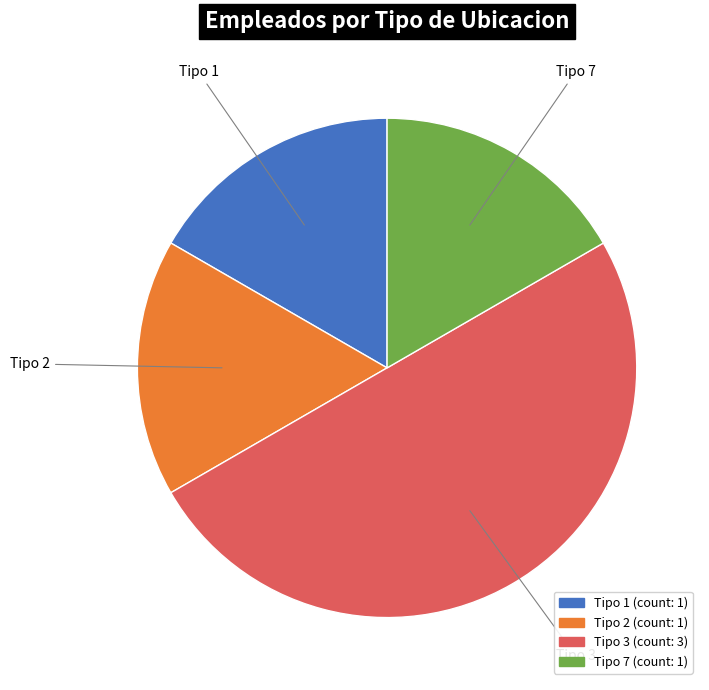

How many segments does this pie chart have?

4